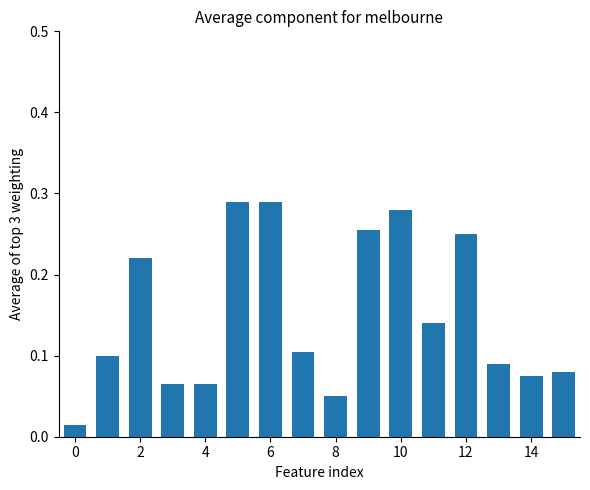

How many series are shown in this chart?

1